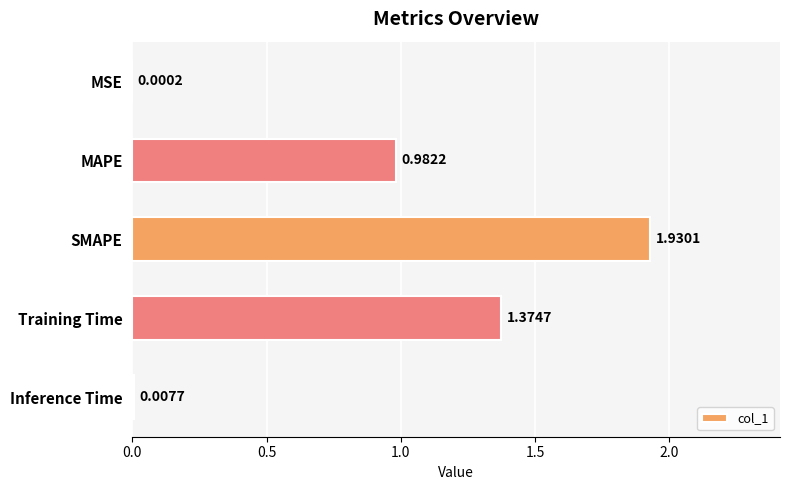

What is the sum of all values?

4.3